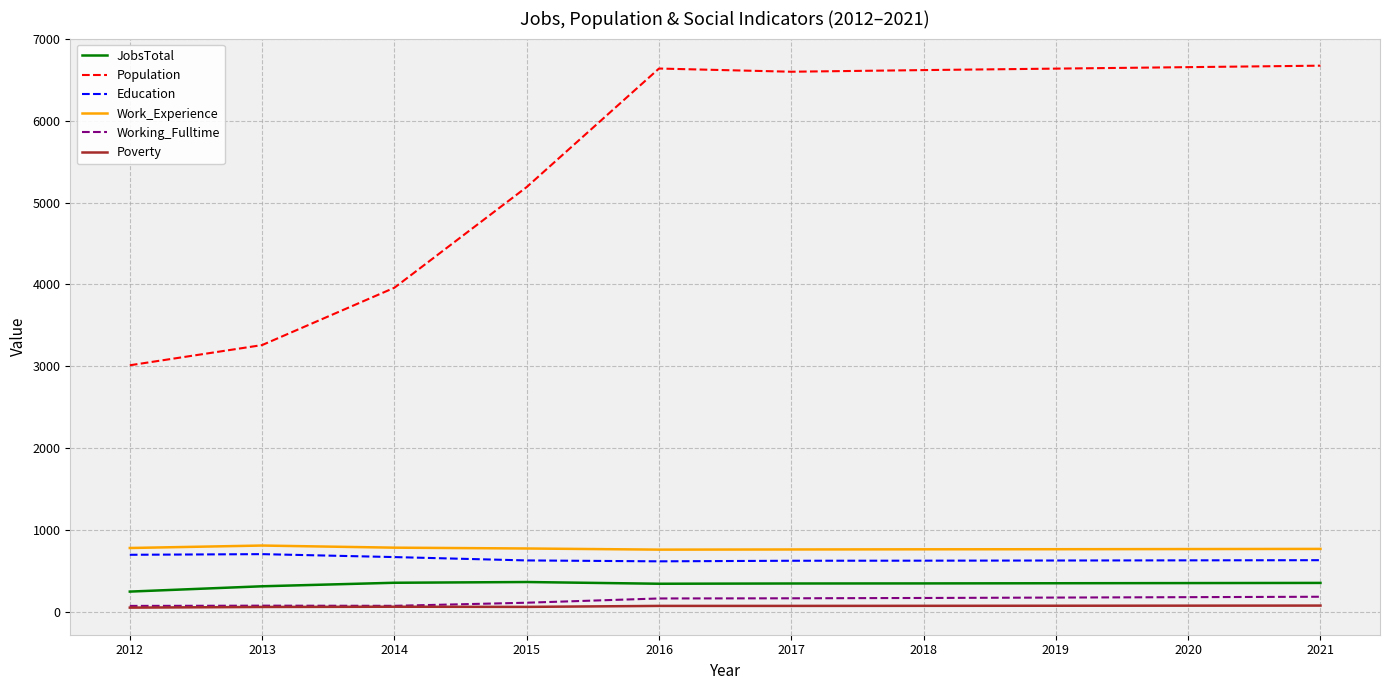

What is the spread (max minus min) of values at 2012?

2963